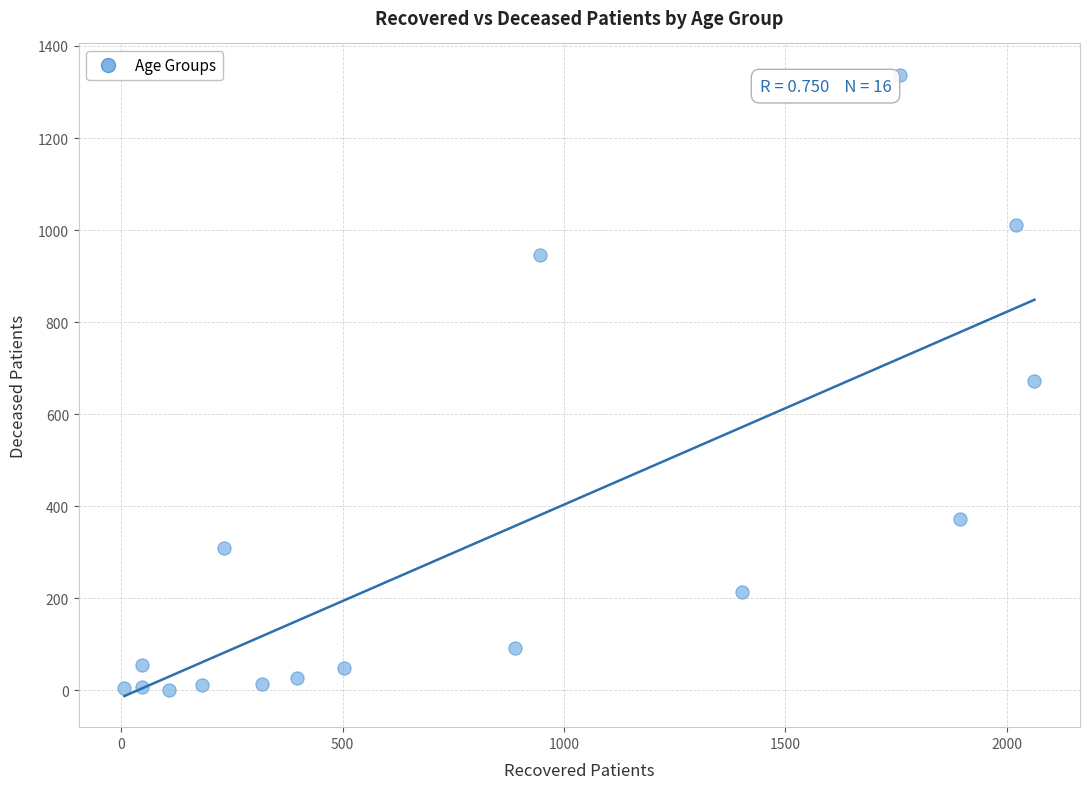

What is the range of X values (max minus min)?

2056